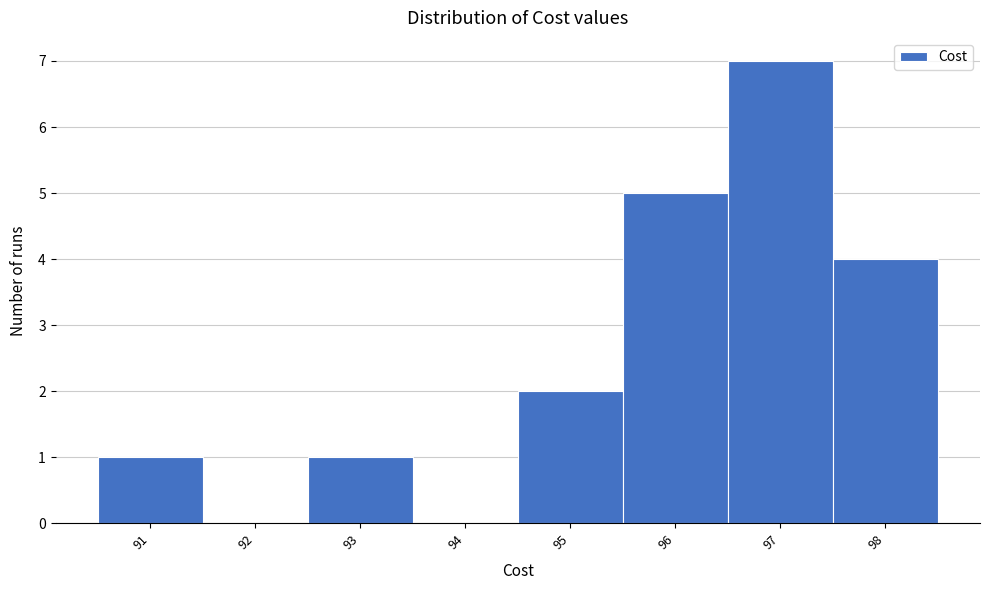

Reading left to right, transcribe this chart: for each bar, give the range it covers on the x-axis and its height. The values are not printed on the chart, so give them approximately, as read against the axis.

90.5 to 91.5: 1
91.5 to 92.5: 0
92.5 to 93.5: 1
93.5 to 94.5: 0
94.5 to 95.5: 2
95.5 to 96.5: 5
96.5 to 97.5: 7
97.5 to 98.5: 4